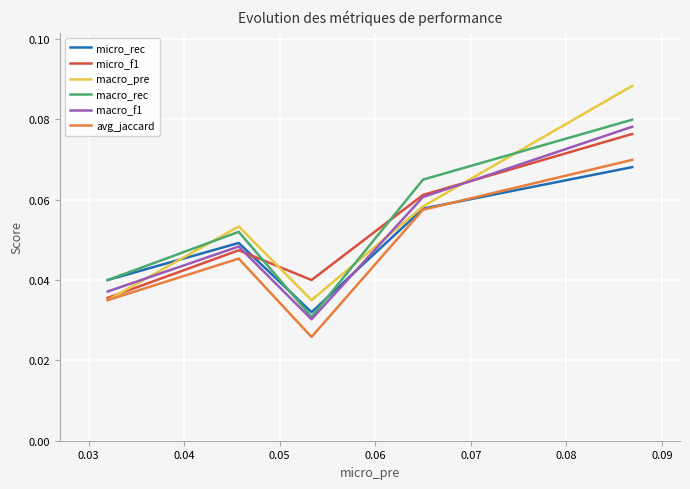

Which series has the widest spread of values?

macro_pre